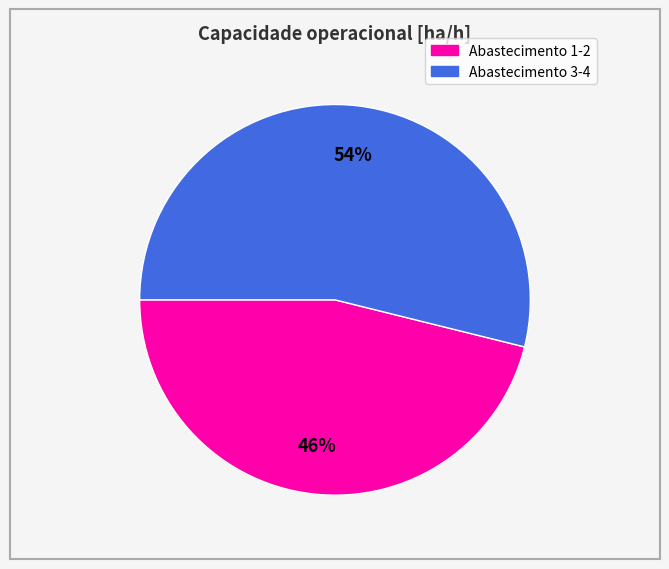

To the nearest percent, what is the difference between the largest and smallest slice percentages?

8%